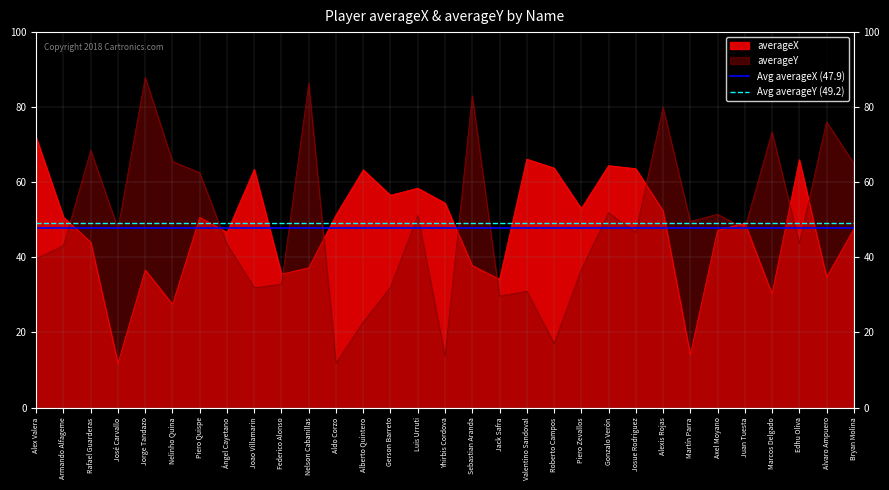

What is the highest value of the Avg averageY (49.2) series?

49.2